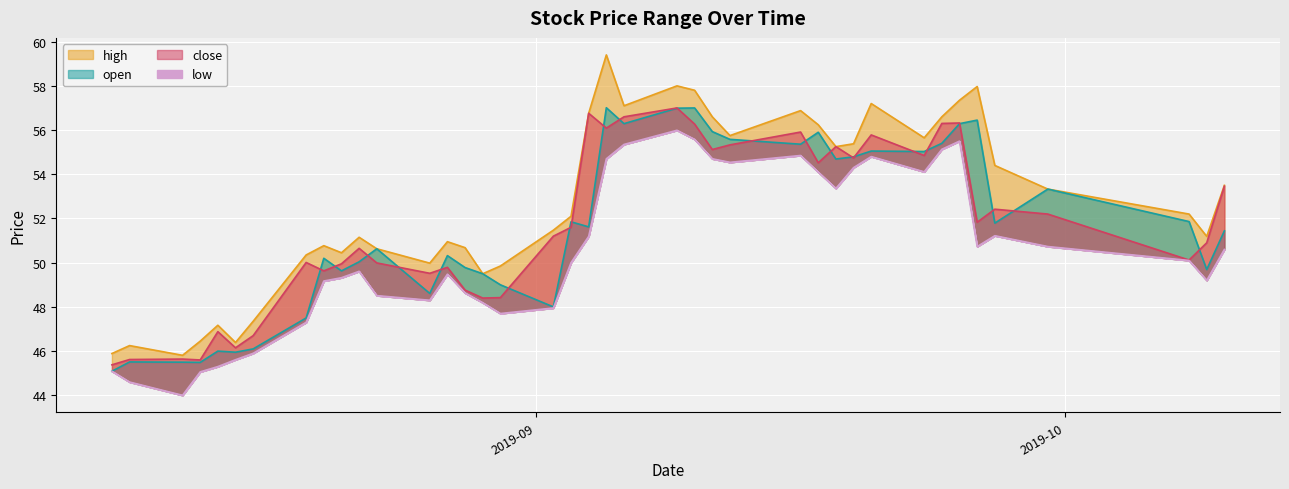

Is the value of close at 2019-08-26 greater than the value of high at 2019-09-26?

No